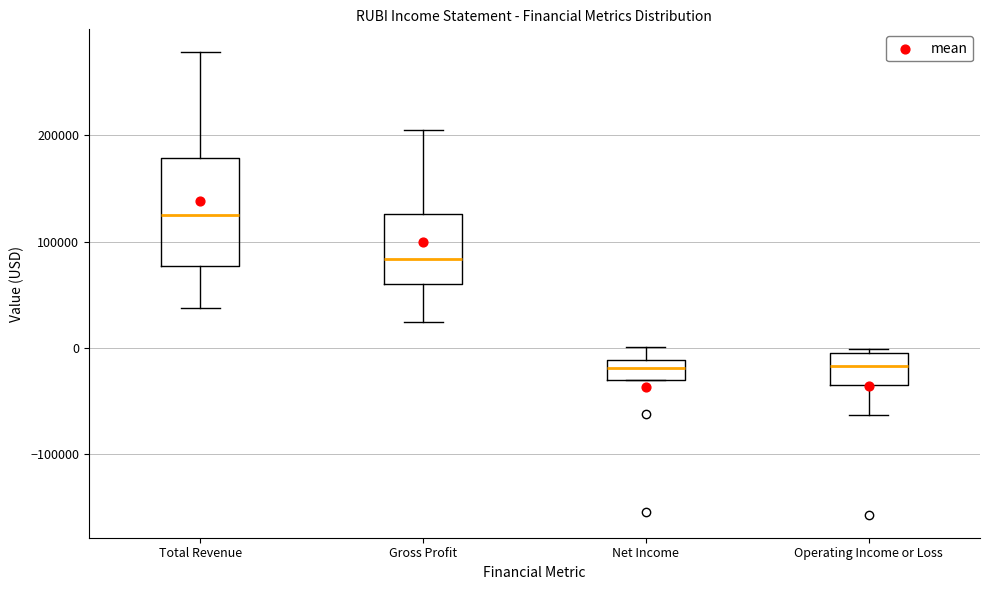

Comparing the boxes themselves (not the whiskers), which one is the tallest?

Total Revenue